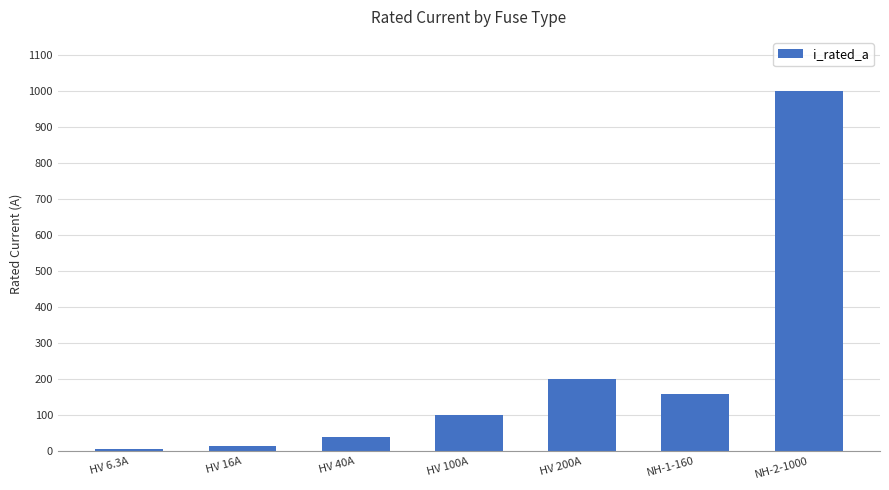

Reading left to right, what are all the values shown in this chart?

HV 6.3A=6.3	HV 16A=16.0	HV 40A=40.0	HV 100A=100.0	HV 200A=200.0	NH-1-160=160.0	NH-2-1000=1000.0